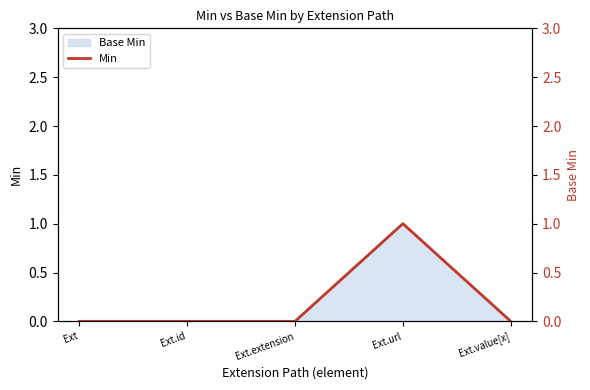

What is the change in value from Ext.extension to Ext.url?

+1